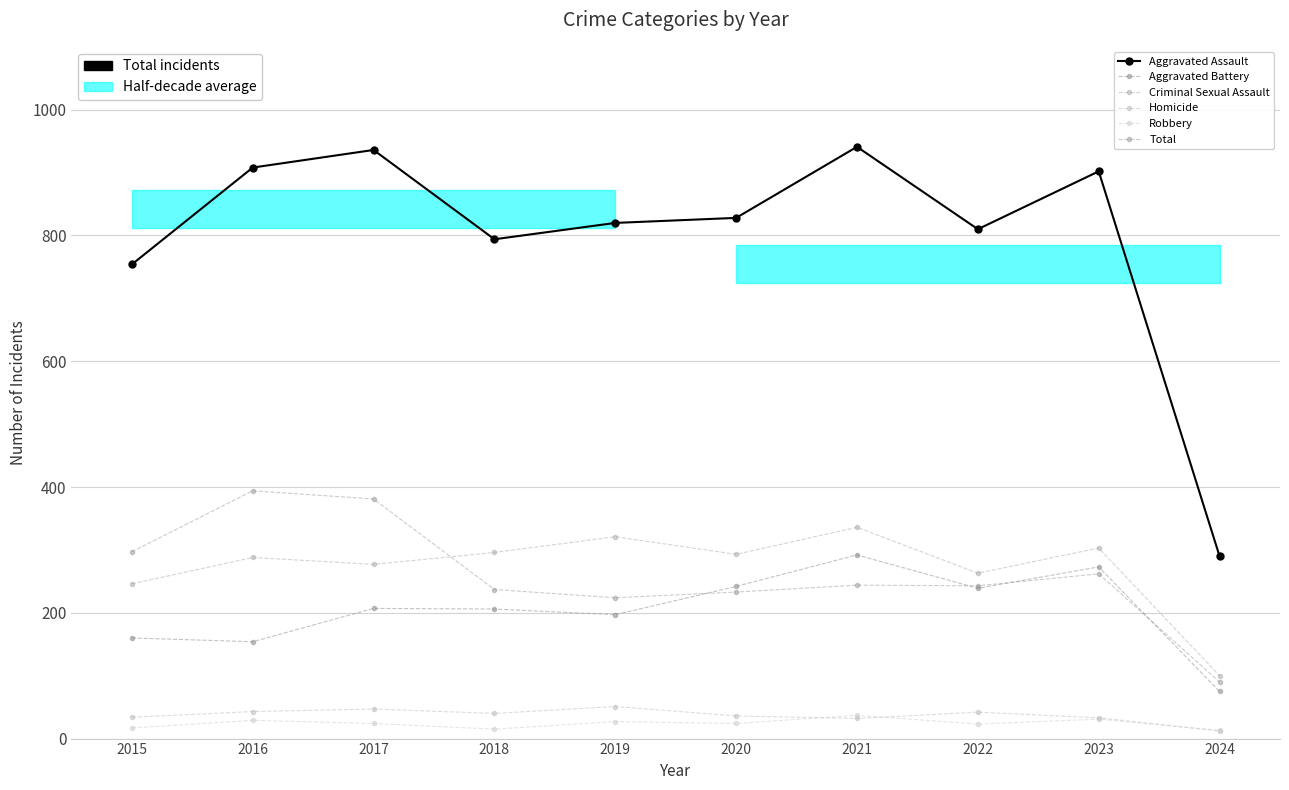

What is the approximate value of Aggravated Battery at 2021, to the nearest 10?

340